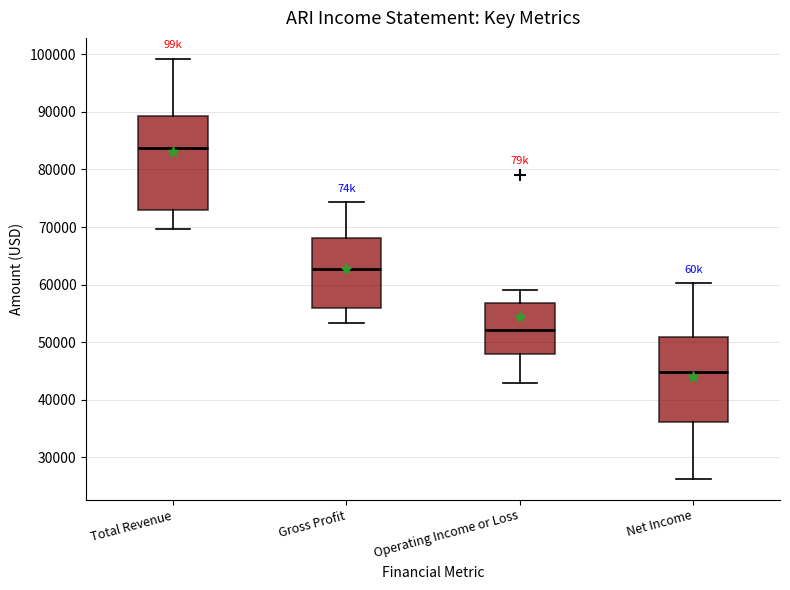

Reading left to right, transcribe this box plot: for each box, give where its median line is, the range the box spans, and where its two whiskers end, as read against the y-axis. The values are not printed on the chart, so give them approximately, as read against the axis.

Total Revenue: median 84000, box 73000 to 89000, whiskers 70000 to 99000
Gross Profit: median 63000, box 56000 to 68000, whiskers 53000 to 74000
Operating Income or Loss: median 52000, box 48000 to 57000, whiskers 43000 to 59000
Net Income: median 45000, box 36000 to 51000, whiskers 26000 to 60000